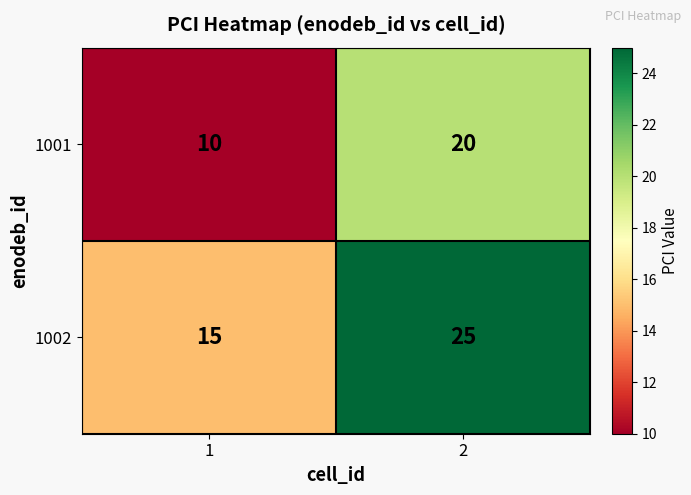

List the series in order of their overall mean, highest first.

1002, 1001